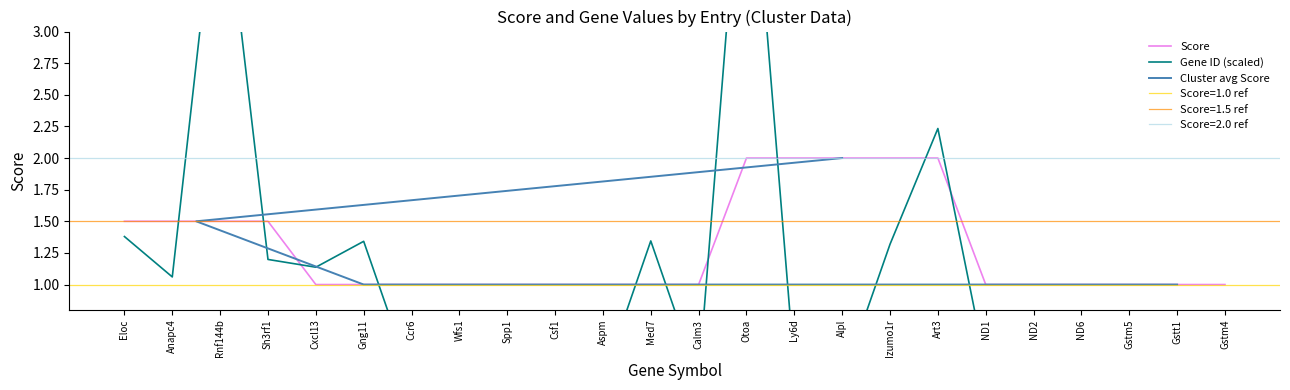

What position from the right is Csf1?

15